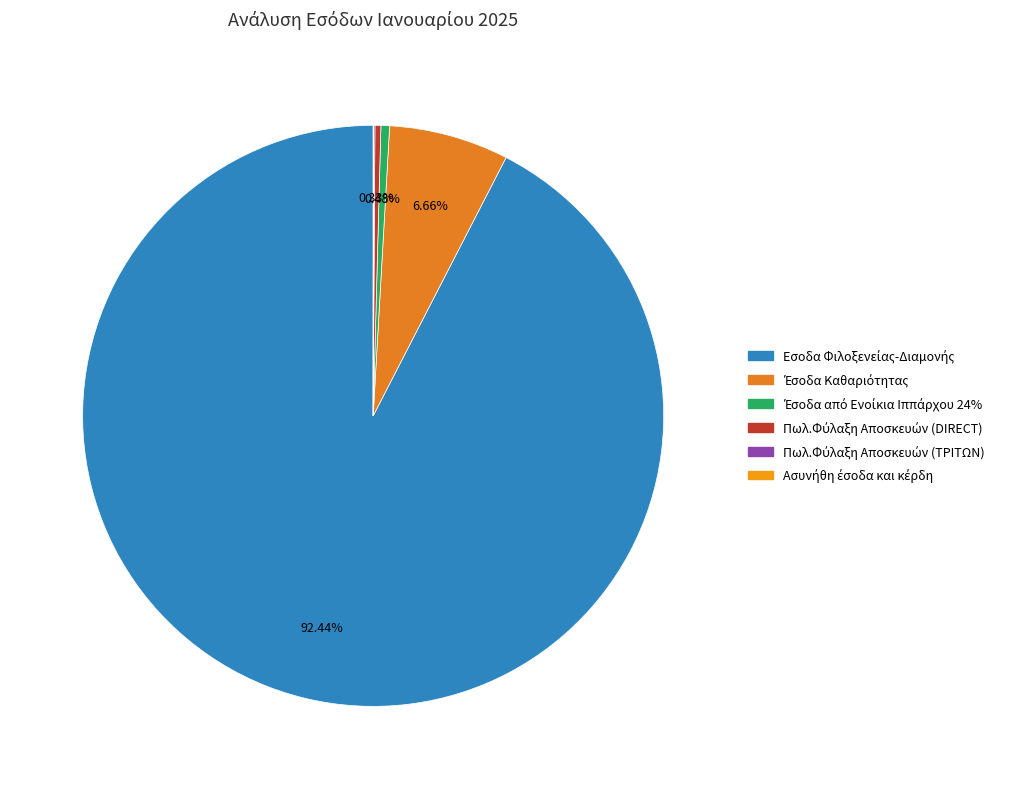

Rank the categories by value from lowest to highest.

Ασυνήθη έσοδα και κέρδη, Πωλ.Φύλαξη Αποσκευών (ΤΡΙΤΩΝ), Πωλ.Φύλαξη Αποσκευών (DIRECT), Έσοδα από Ενοίκια Ιππάρχου 24%, Έσοδα Καθαριότητας, Εσοδα Φιλοξενείας-Διαμονής